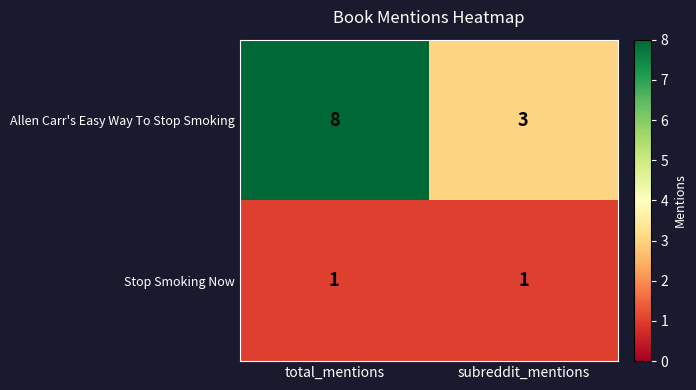

The Stop Smoking Now series shows 1 at subreddit_mentions. True or false?

True